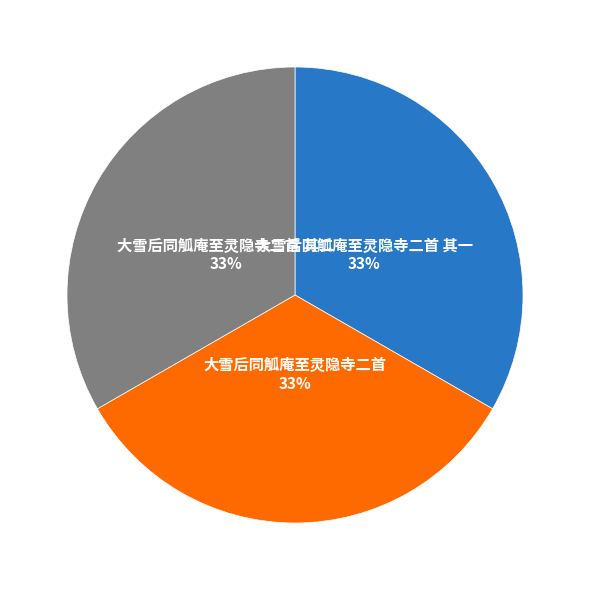

Is there any slice that represents more than half of the pie?

No